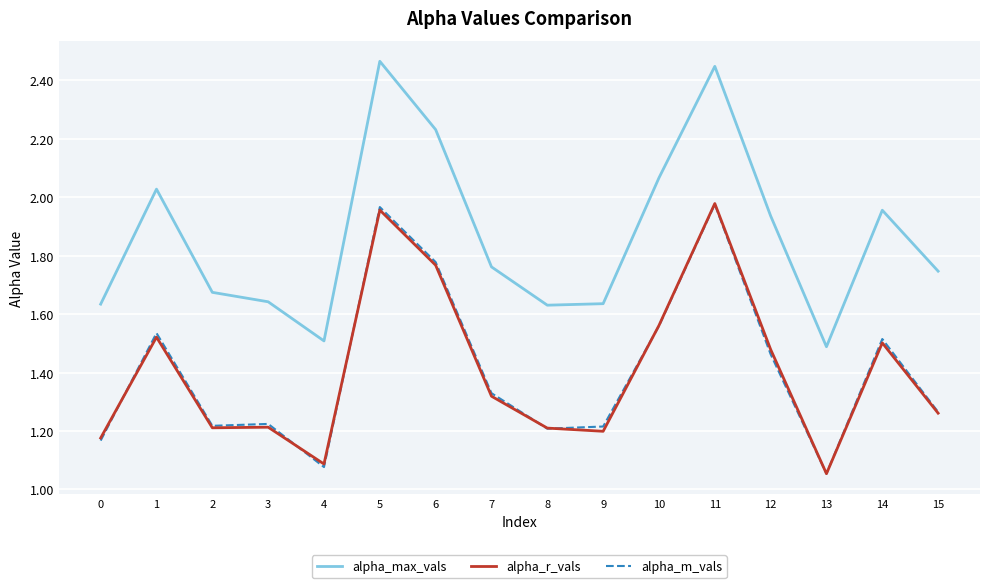

Is the value of alpha_m_vals at 12 greater than the value of alpha_max_vals at 5?

No